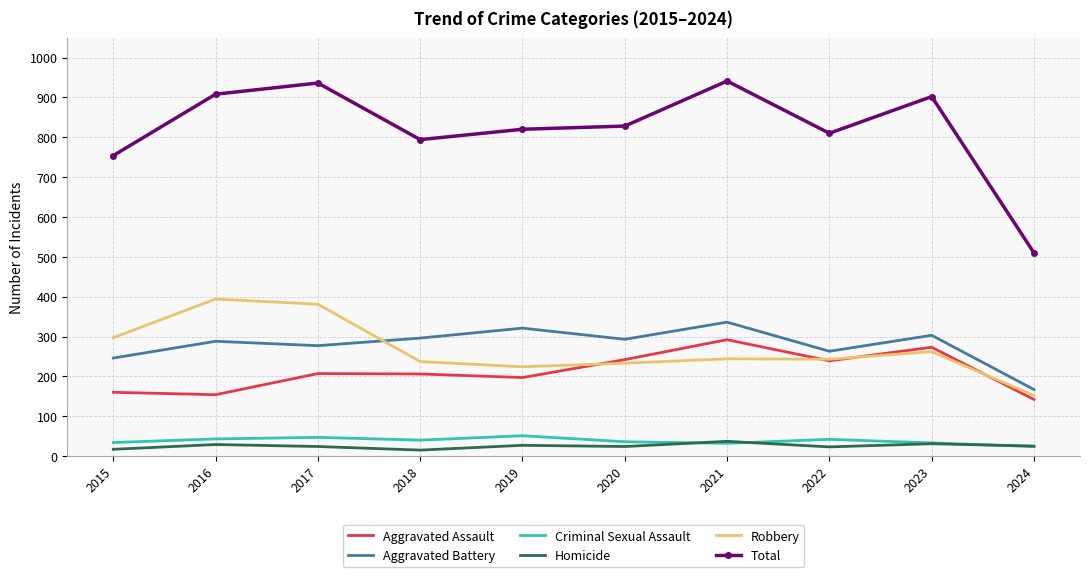

What is the greatest value displayed?

941